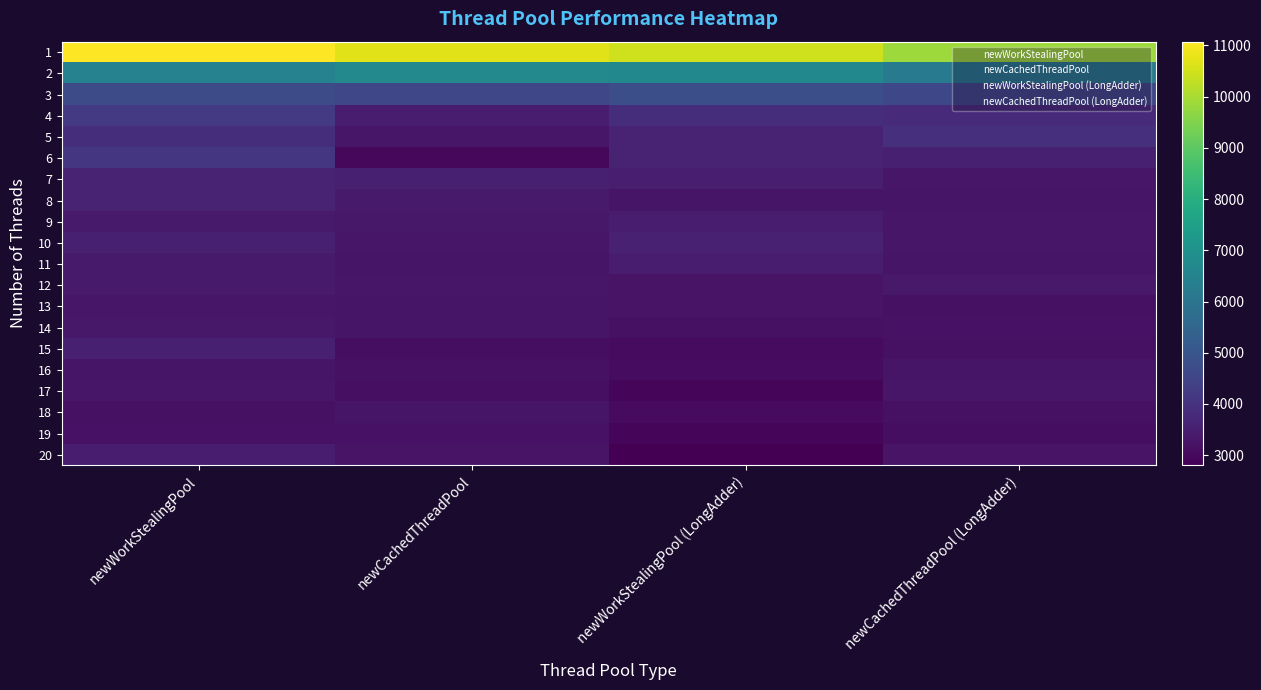

What is the greatest value displayed?

11073